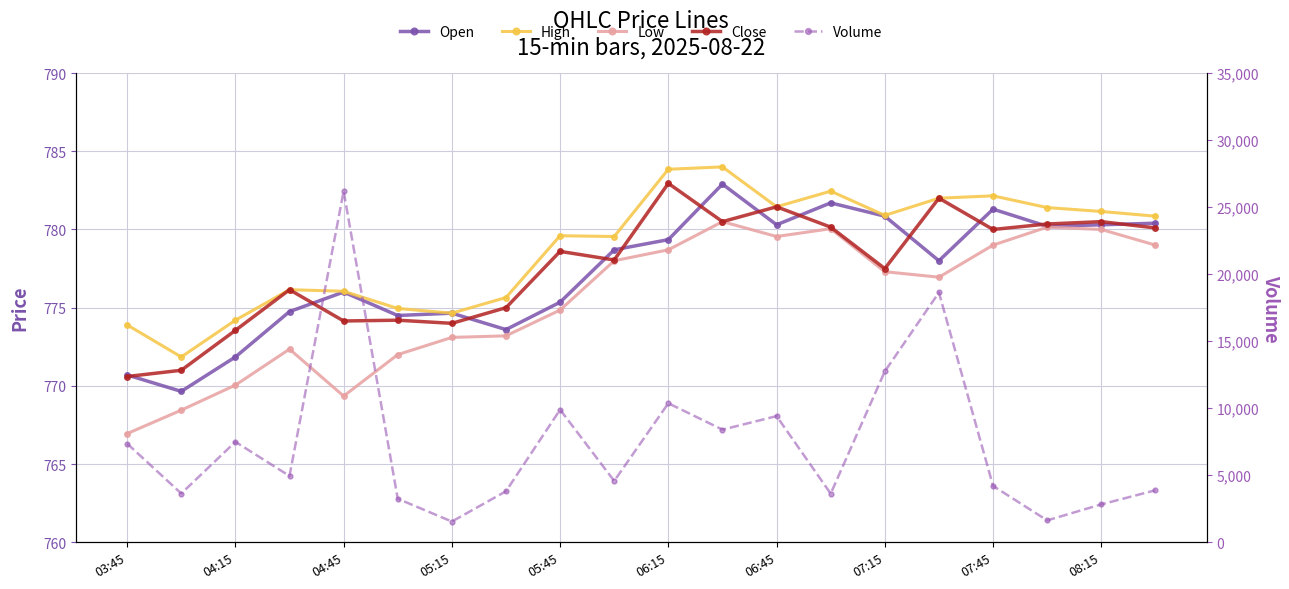

What is the average value of the Close series?

777.5